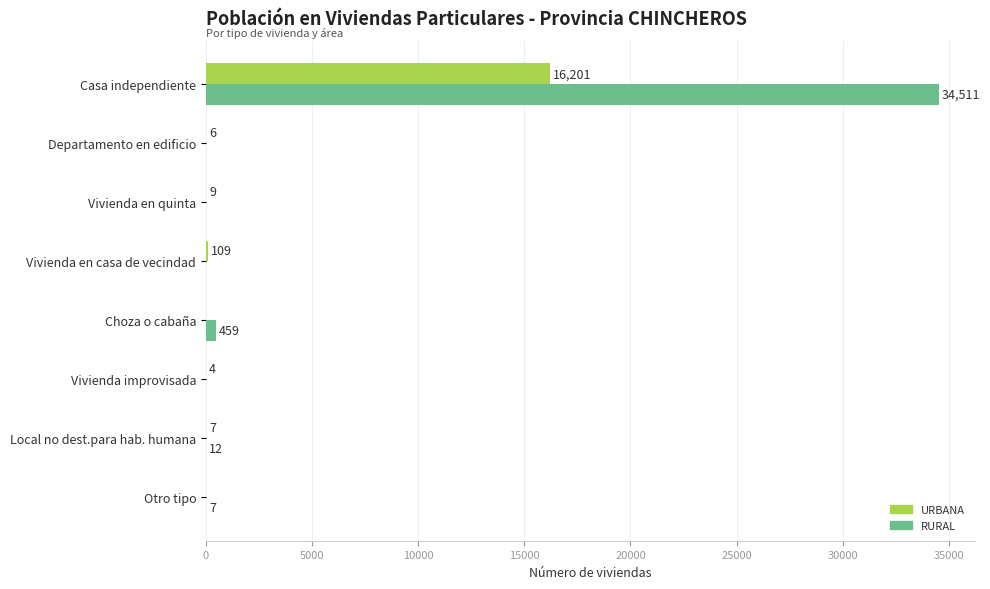

At which category is the sum across all series the highest?

Casa independiente